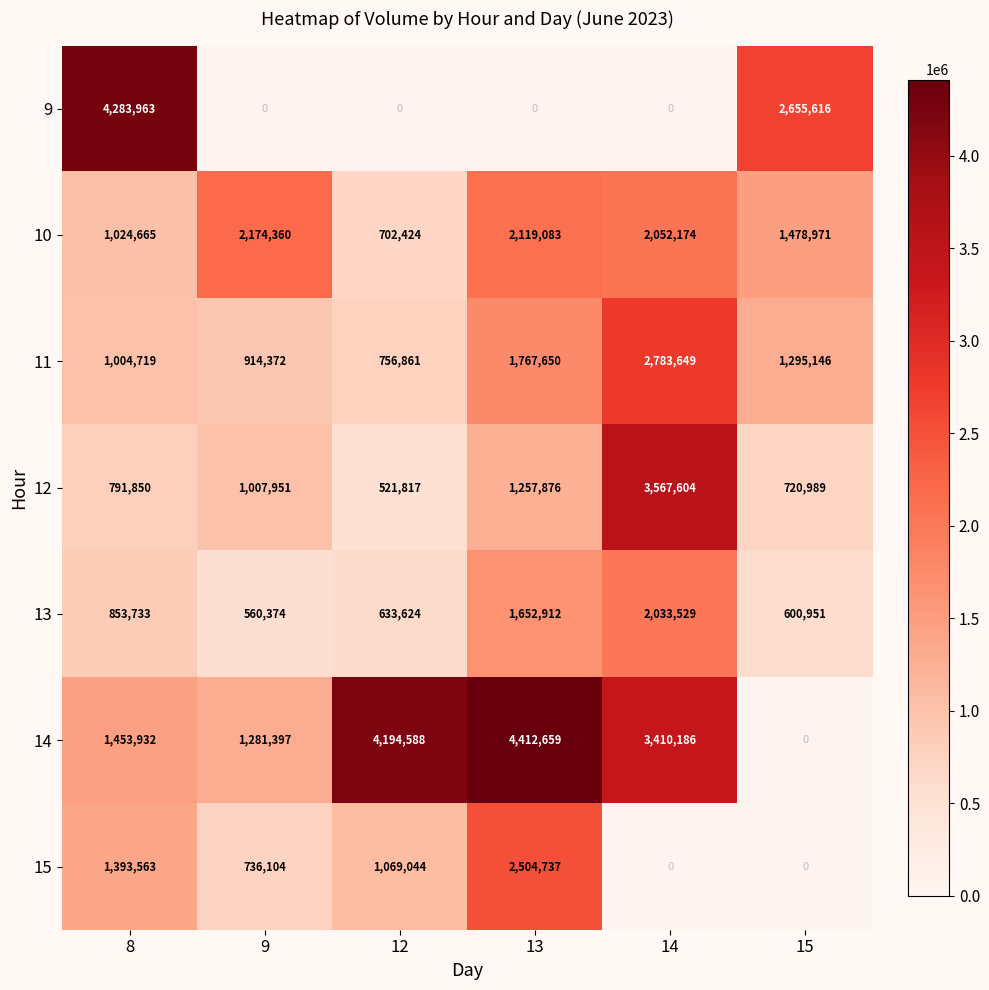

Which series changed the most between 8 and 12?

9